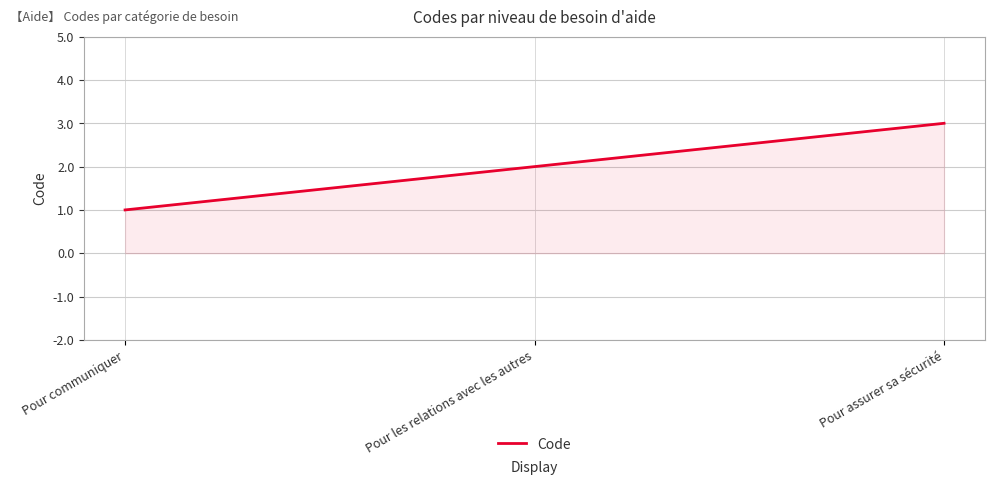

Reading left to right, list all the values displayed in this chart.

Pour communiquer=1	Pour les relations avec les autres=2	Pour assurer sa sécurité=3